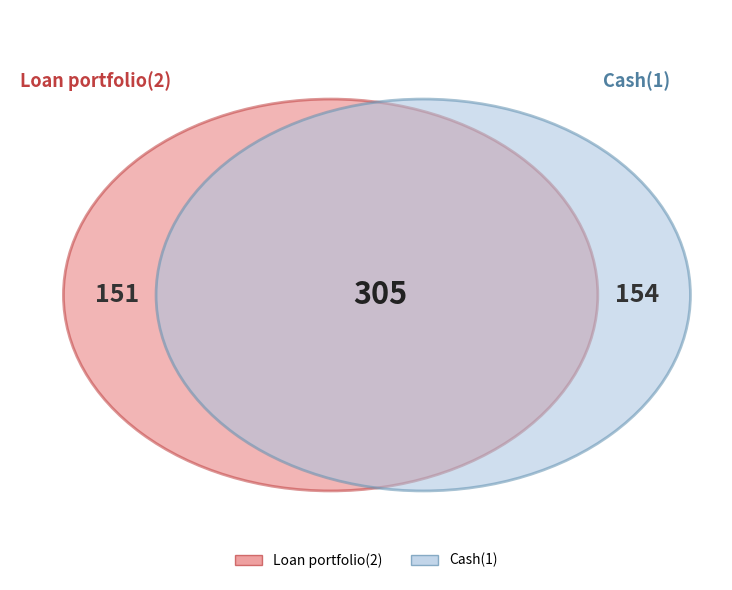

How many slices are in this pie chart?

2